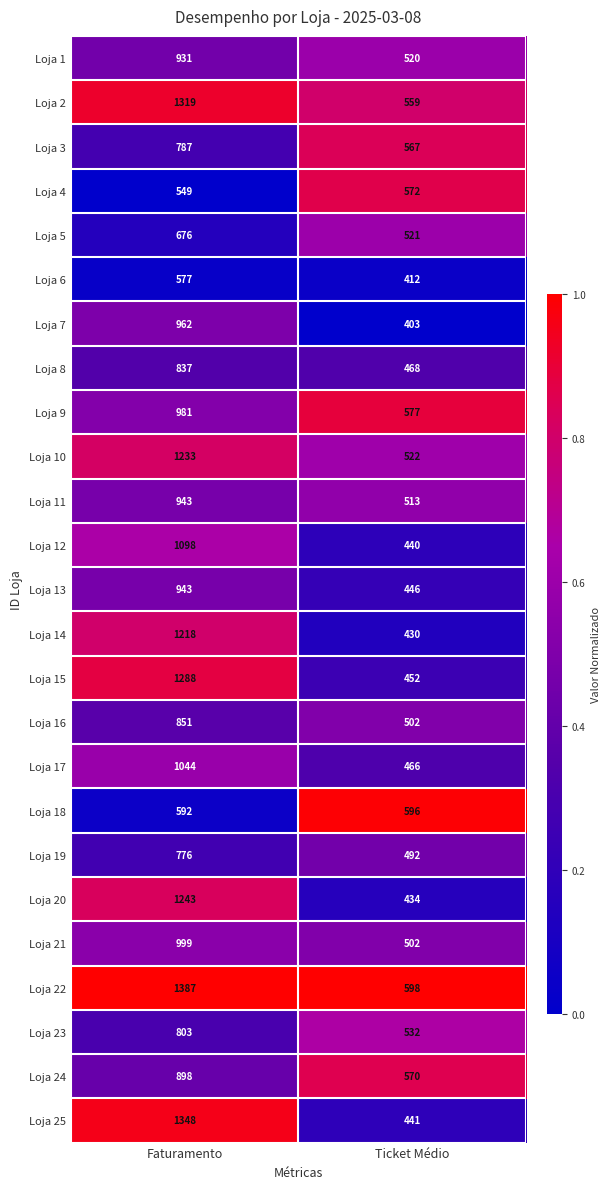

How many categories are shown in the chart?

2